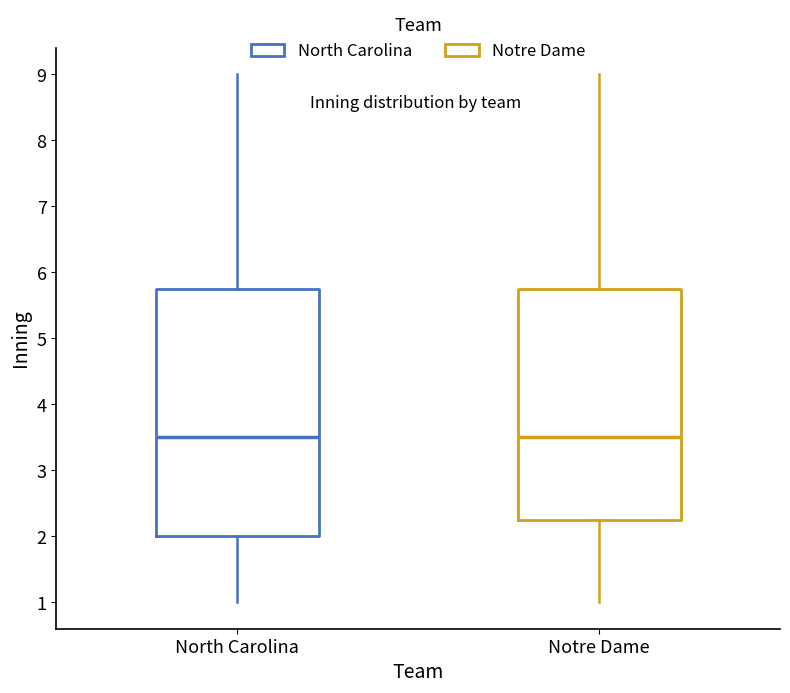

Reading left to right, read every box against the y-axis: the position of its median line, the range the box covers, and the ends of its whiskers. The values are not printed on the chart, so give them approximately, as read against the axis.

North Carolina: median 3.5, box 2.0 to 5.8, whiskers 1.0 to 9.0
Notre Dame: median 3.5, box 2.3 to 5.8, whiskers 1.0 to 9.0